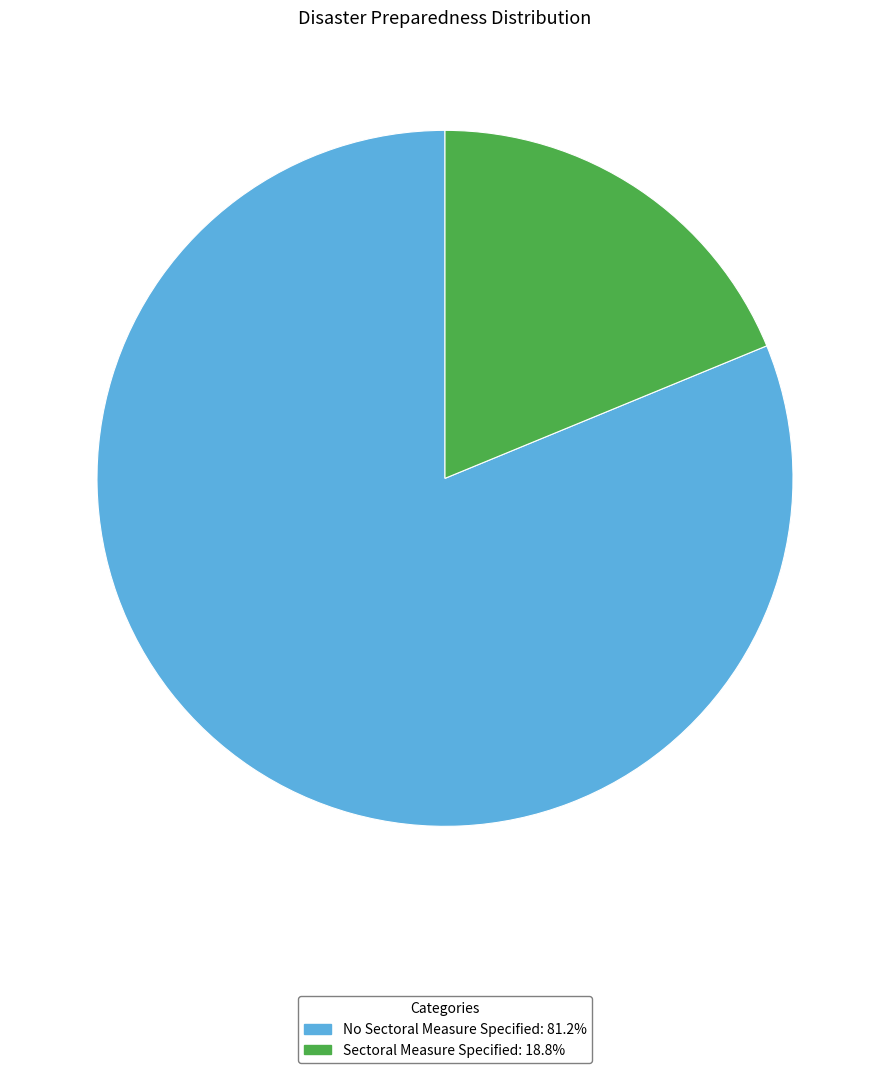

Which slice represents more than half of the pie?

No Sectoral Measure Specified